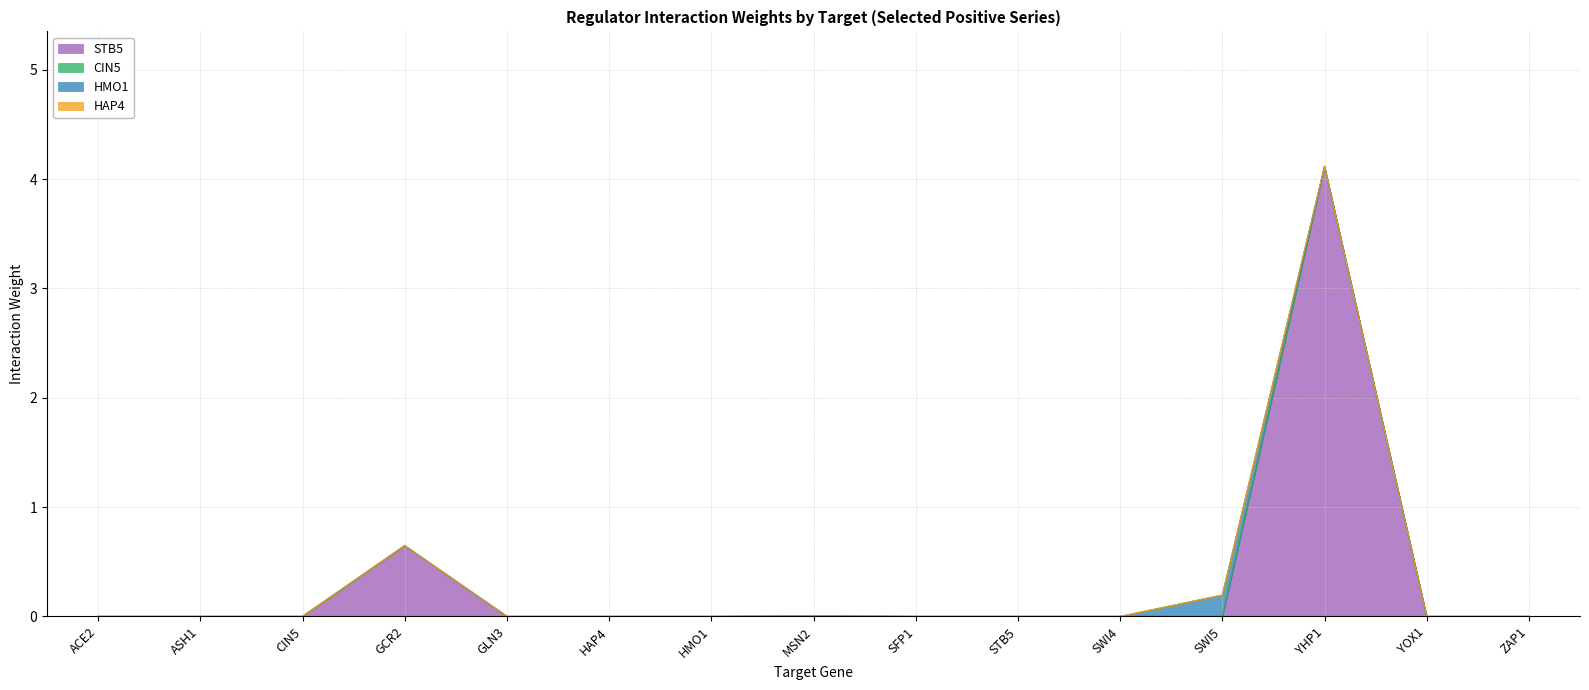

Between YOX1 and SWI4, which is larger?

YOX1